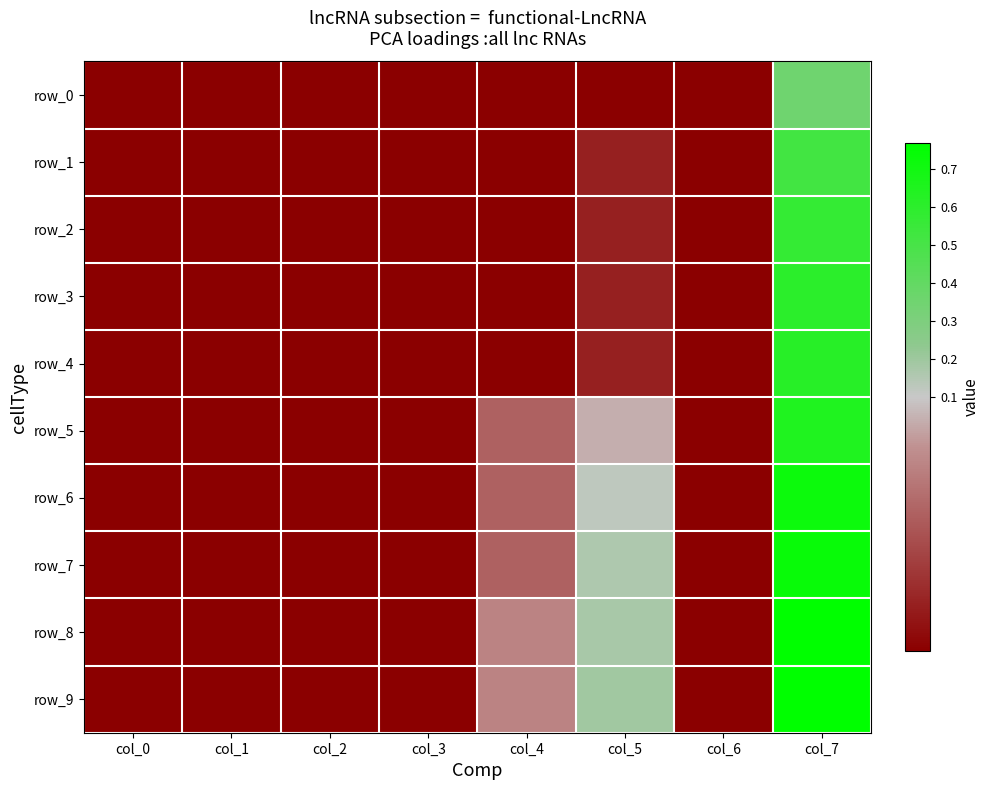

What is the greatest value displayed?

0.8